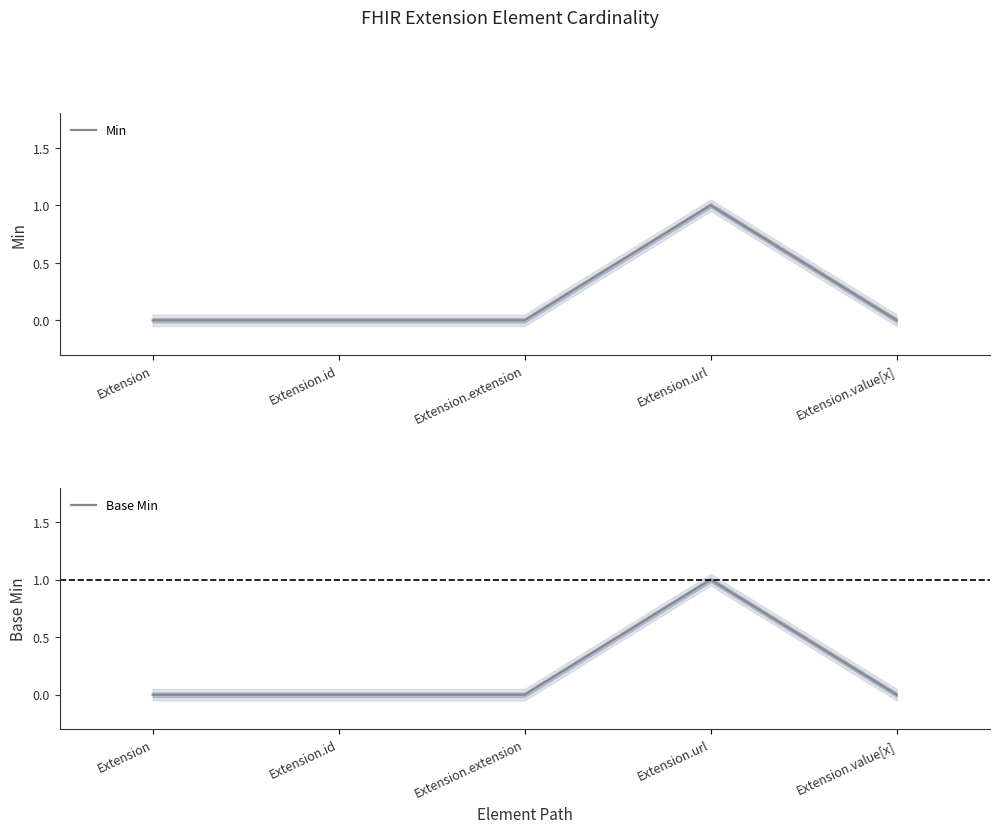

Rank the series by their maximum value, from lowest to highest.

Min, Base Min